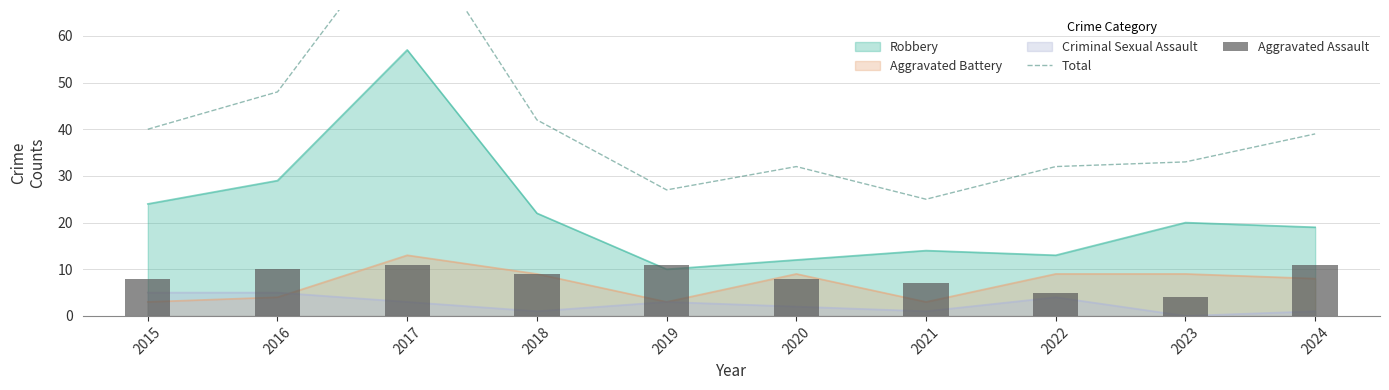

What is the sum of the Total values at 2018 and 2020?

74